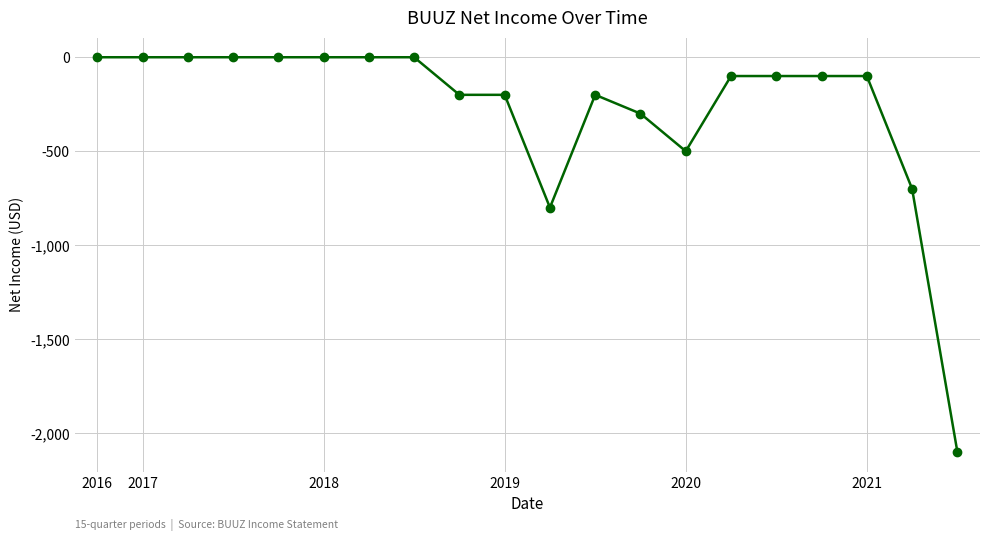

True or false: there are more than 0 points higher than both neighbors.

True